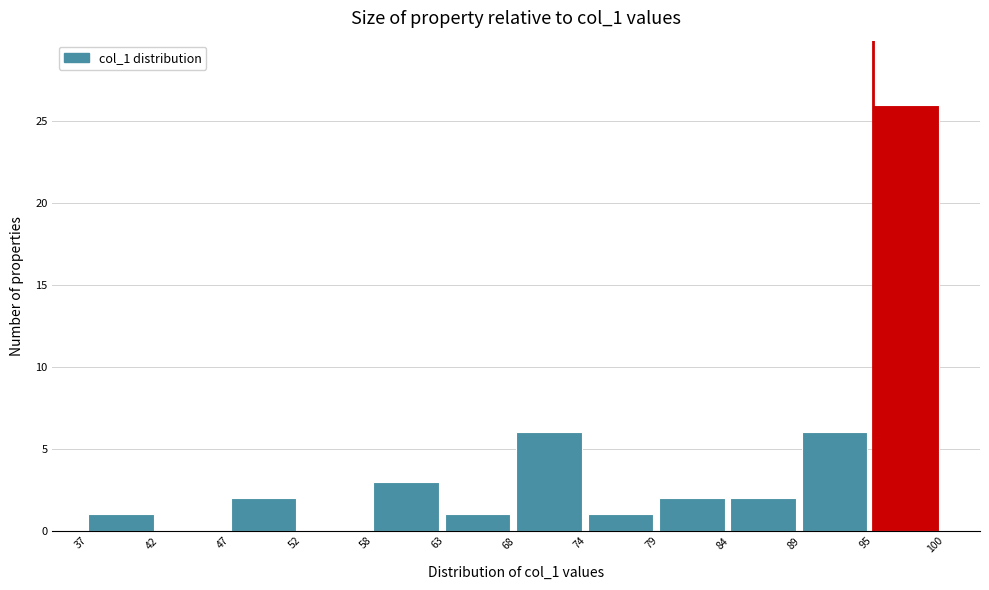

Reading left to right, list every bar in this chart as the range it spans on the x-axis followed by its height. The values are not printed on the chart, so give them approximately, as read against the axis.

37 to 42: 1
42 to 47: 0
47 to 52: 2
52 to 58: 0
58 to 63: 3
63 to 68: 1
68 to 74: 6
74 to 79: 1
79 to 84: 2
84 to 89: 2
89 to 95: 6
95 to 100: 26